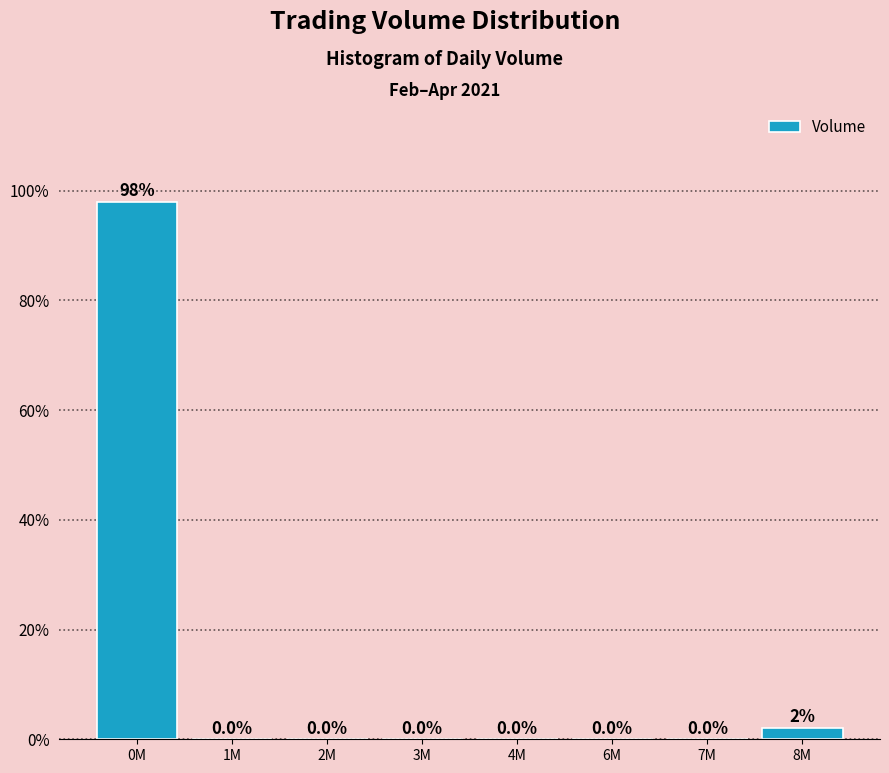

Reading left to right, list all the values displayed in this chart.

0M=98.0	1M=0.0	2M=0.0	3M=0.0	4M=0.0	6M=0.0	7M=0.0	8M=2.0